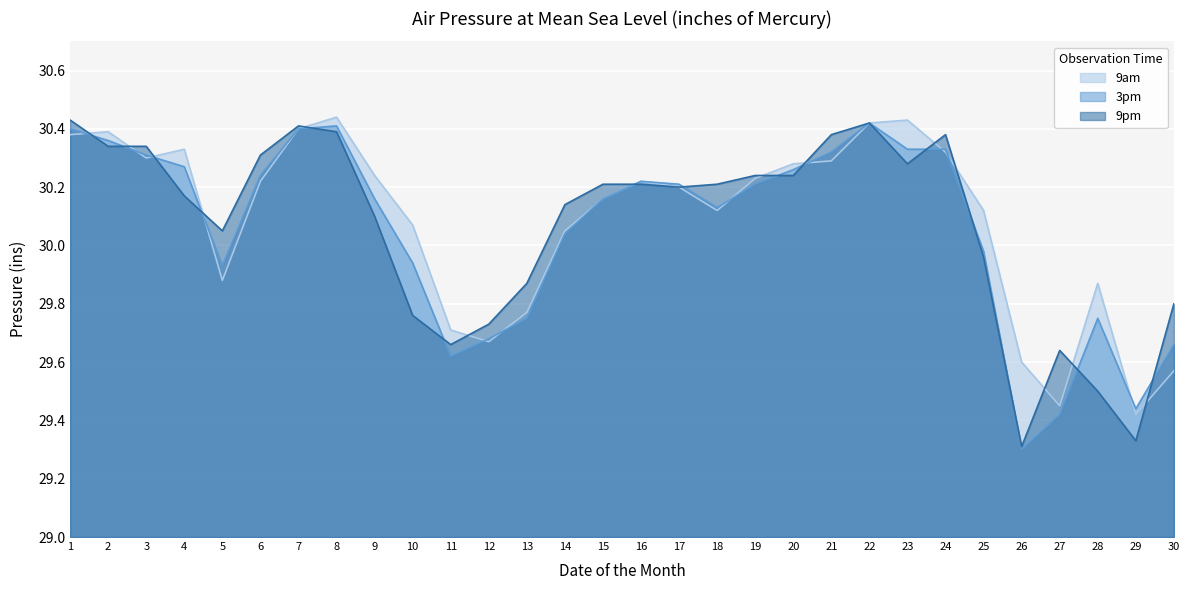

At which label does 3pm reach its peak?

22